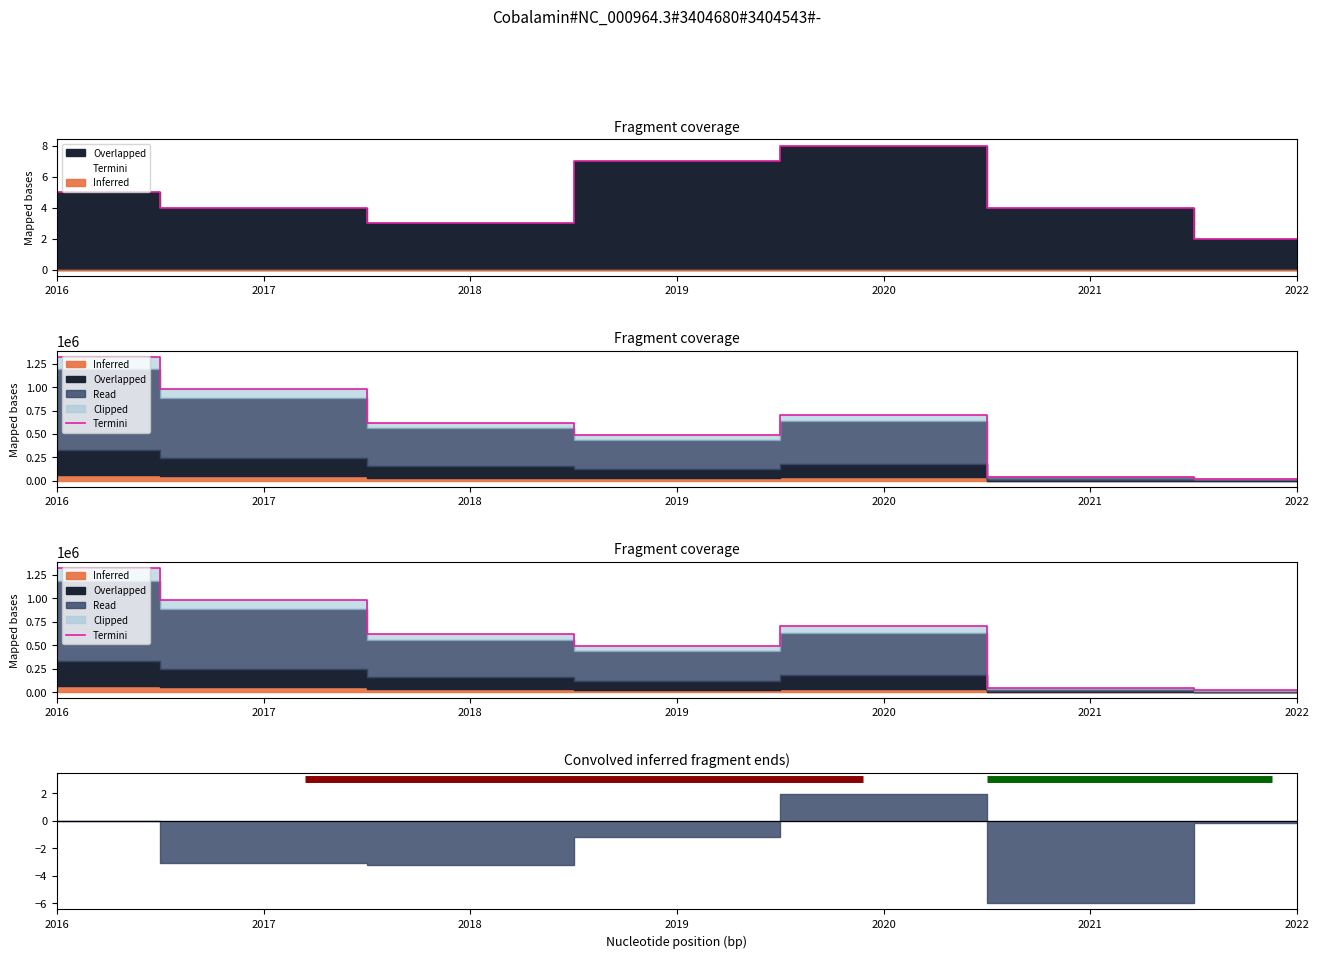

Where is the data nearest to the value 670390?

2020